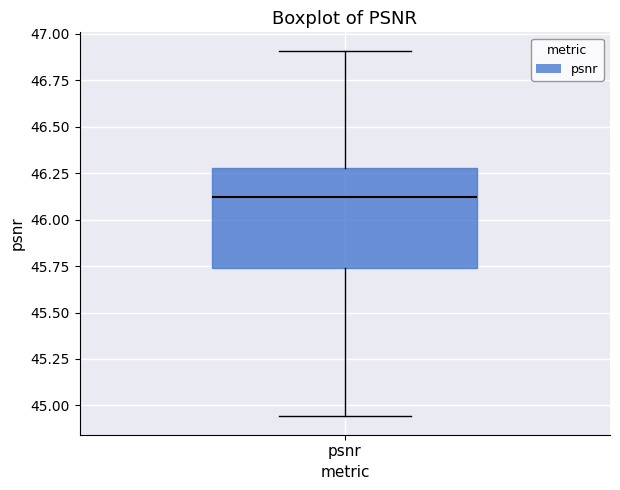

Where is the upper edge of the box for psnr on the y-axis? The values are not printed on the chart, so give them approximately, as read against the axis.

46.30